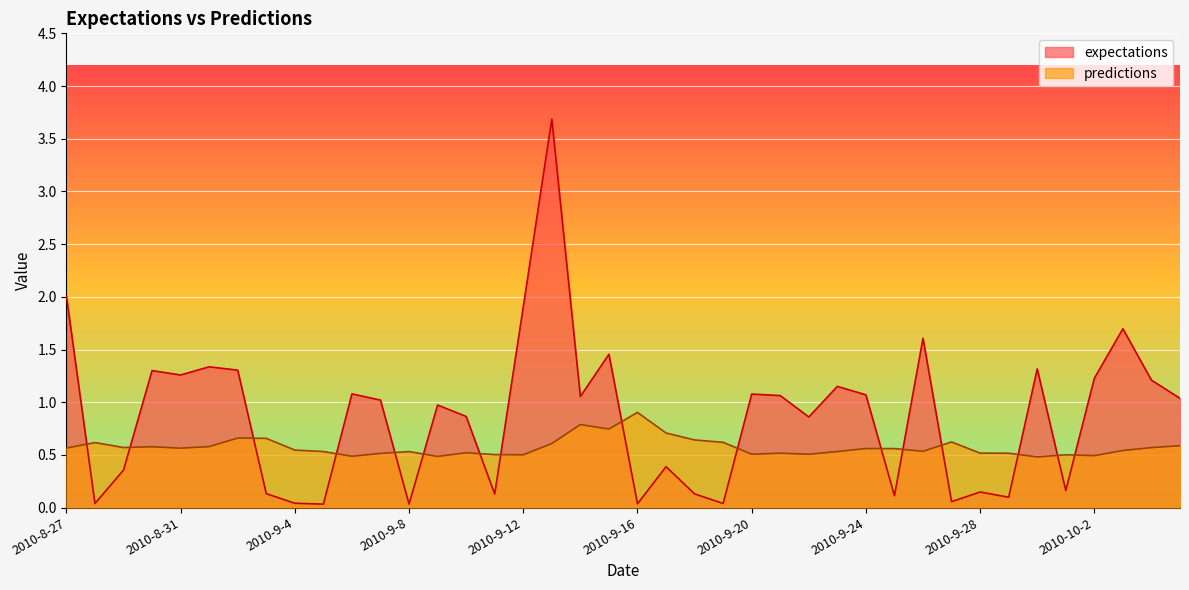

List the labels in order of predictions value, smallest first.

2010-9-30, 2010-9-9, 2010-9-6, 2010-10-2, 2010-9-12, 2010-10-1, 2010-9-11, 2010-9-20, 2010-9-22, 2010-9-7, 2010-9-29, 2010-9-21, 2010-9-28, 2010-9-10, 2010-9-8, 2010-9-23, 2010-9-5, 2010-9-26, 2010-10-3, 2010-9-4, 2010-9-25, 2010-9-24, 2010-8-31, 2010-8-27, 2010-10-4, 2010-8-29, 2010-8-30, 2010-9-1, 2010-10-5, 2010-9-13, 2010-8-28, 2010-9-19, 2010-9-27, 2010-9-18, 2010-9-3, 2010-9-2, 2010-9-17, 2010-9-15, 2010-9-14, 2010-9-16